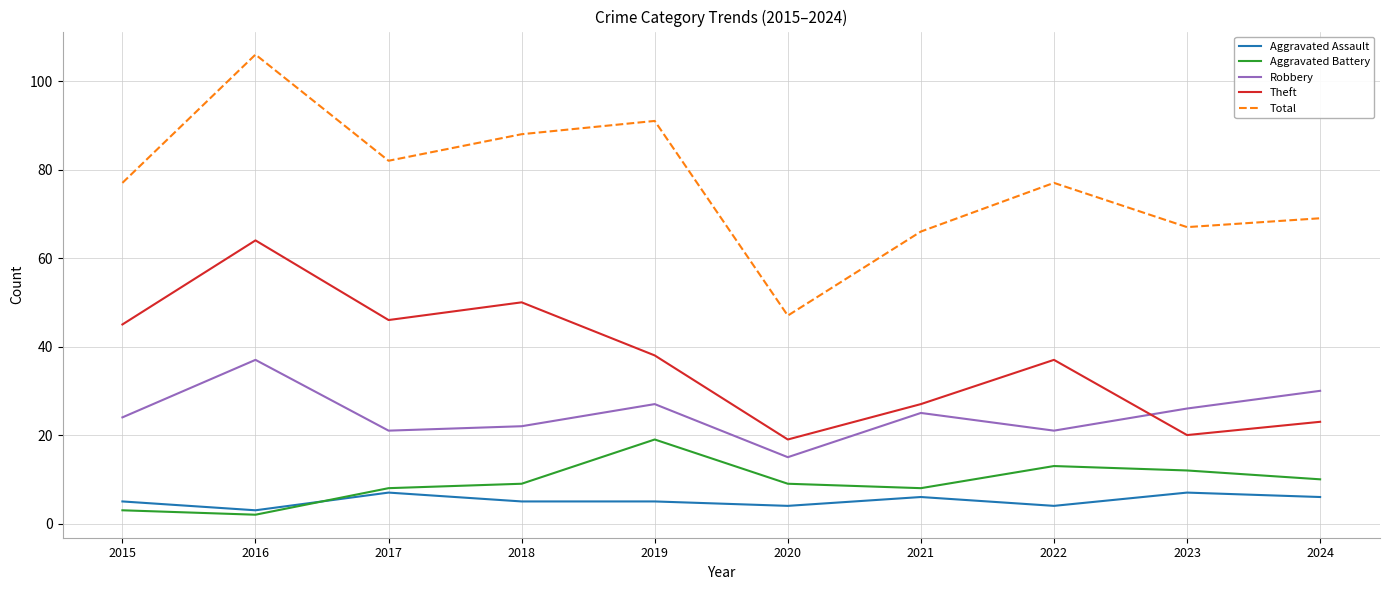

Which series has the widest spread of values?

Total